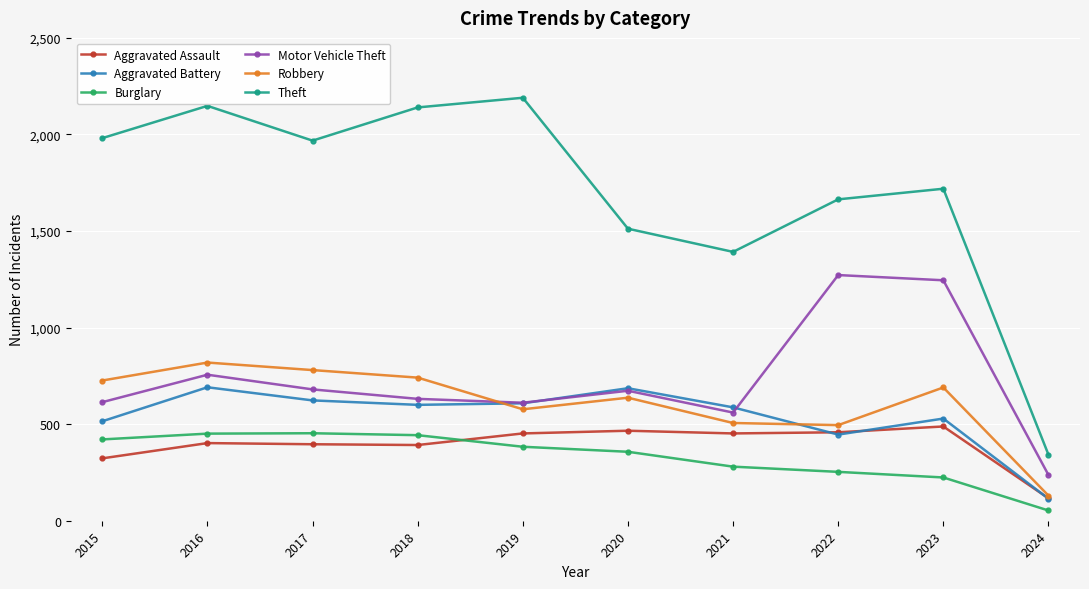

True or false: Aggravated Battery and Theft intersect in this chart.

False